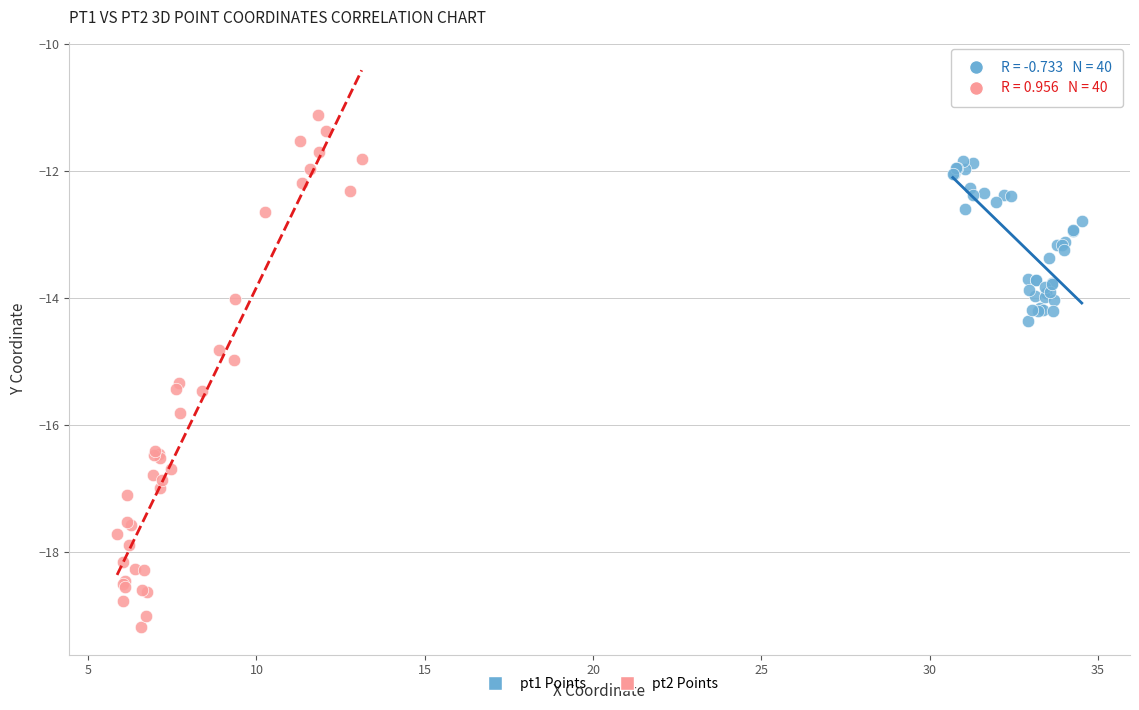

Which series contains the highest Y value?

pt2 Points